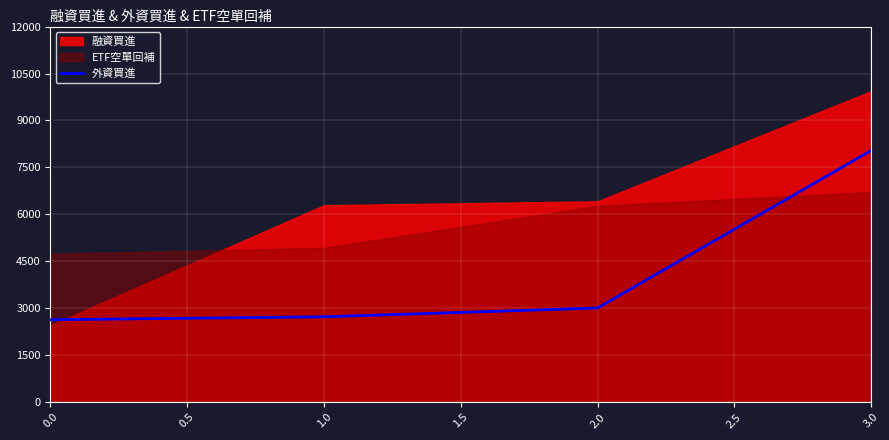

The 外資買進 series shows 3506 at 0.0. True or false?

False